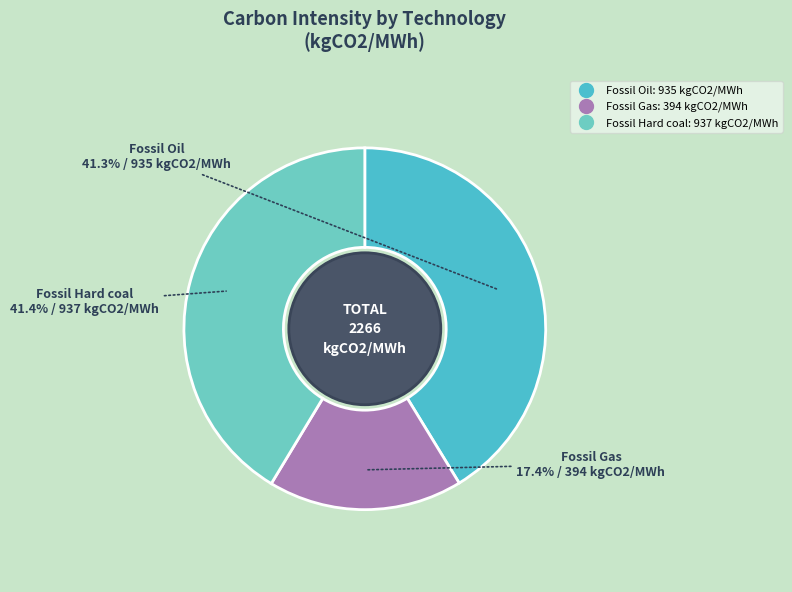

To the nearest percent, what is the difference between the largest and smallest slice percentages?

24%